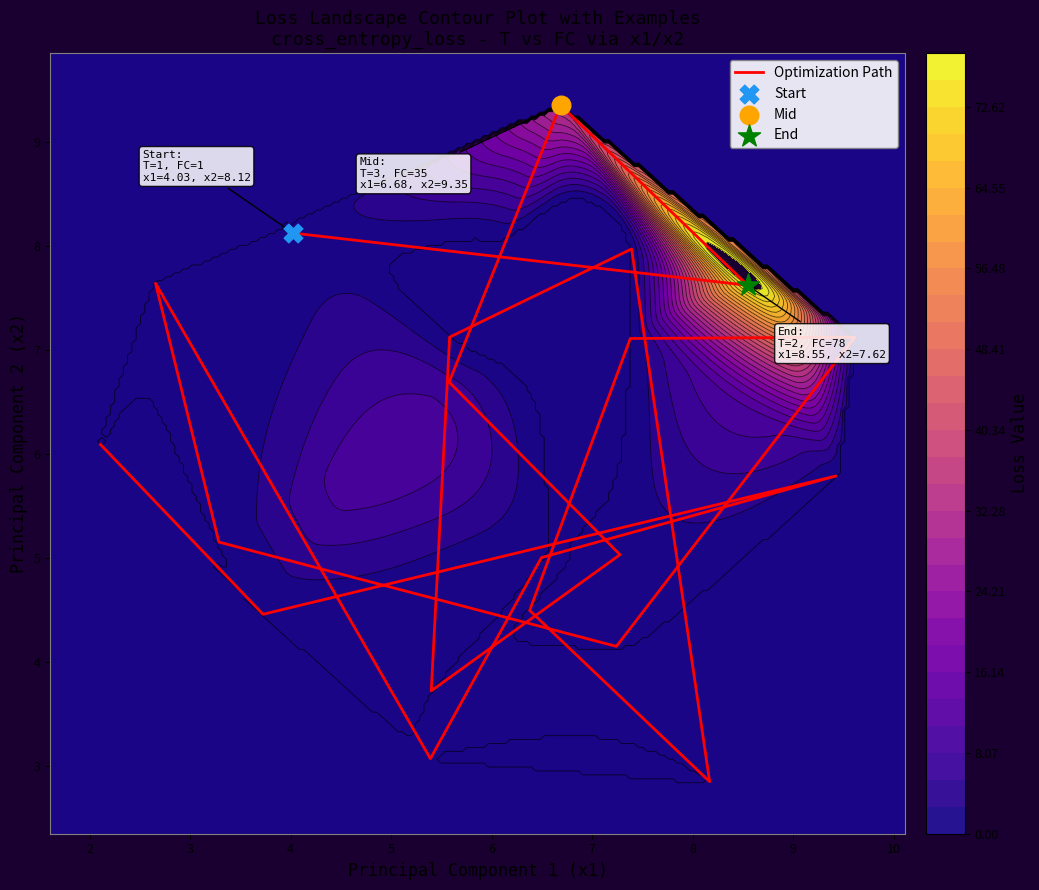

Reading right to left, list all the values displayed in this chart.

6.1	4.5	5.8	5.0	3.1	7.6	5.2	4.1	7.1	7.1	4.5	2.8	8.0	7.1	3.7	5.0	6.7	9.3	7.6	8.1